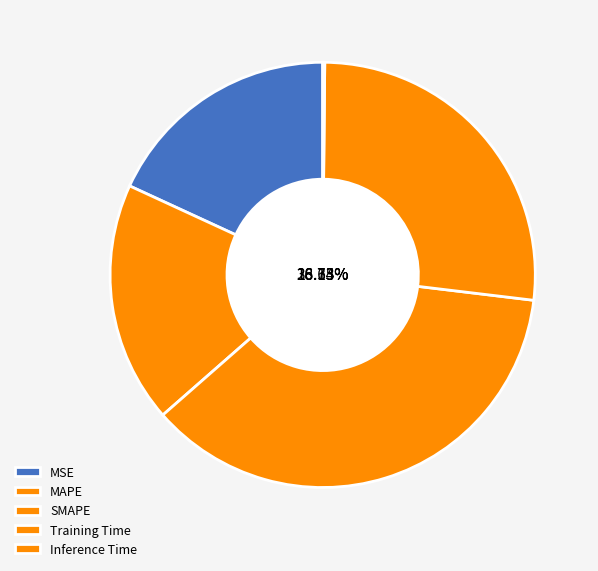

To the nearest percent, what is the combined percentage of MSE and Training Time?

45%